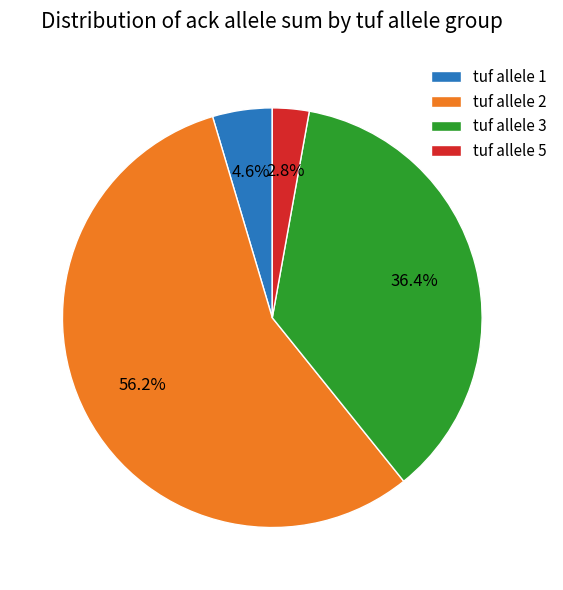

Which slice is the smallest?

tuf allele 5